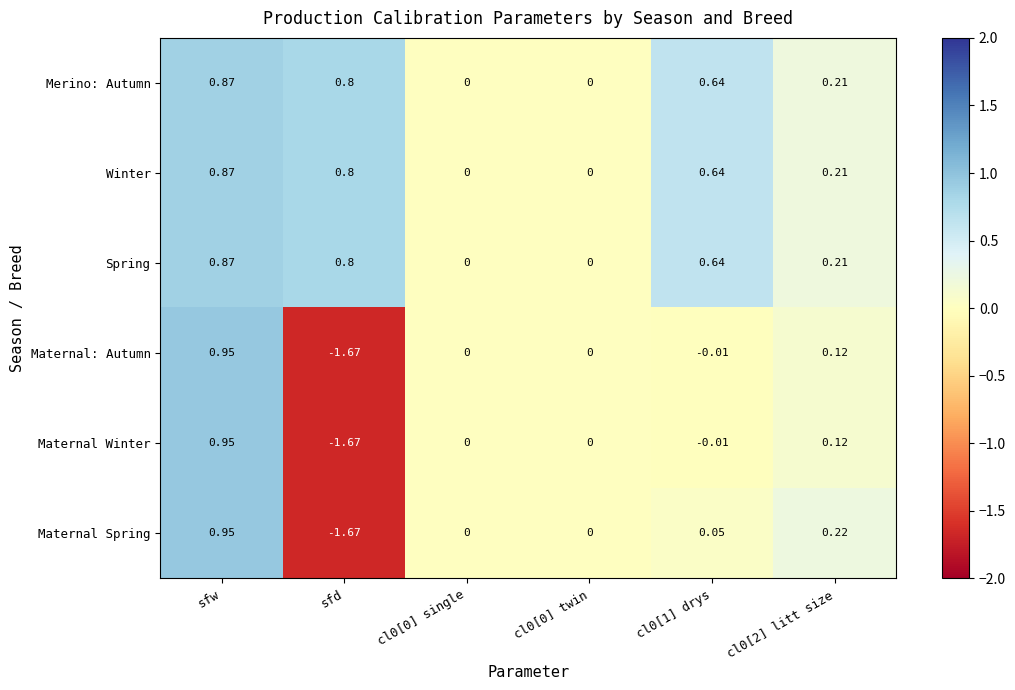

At which category is the sum across all series the highest?

sfw